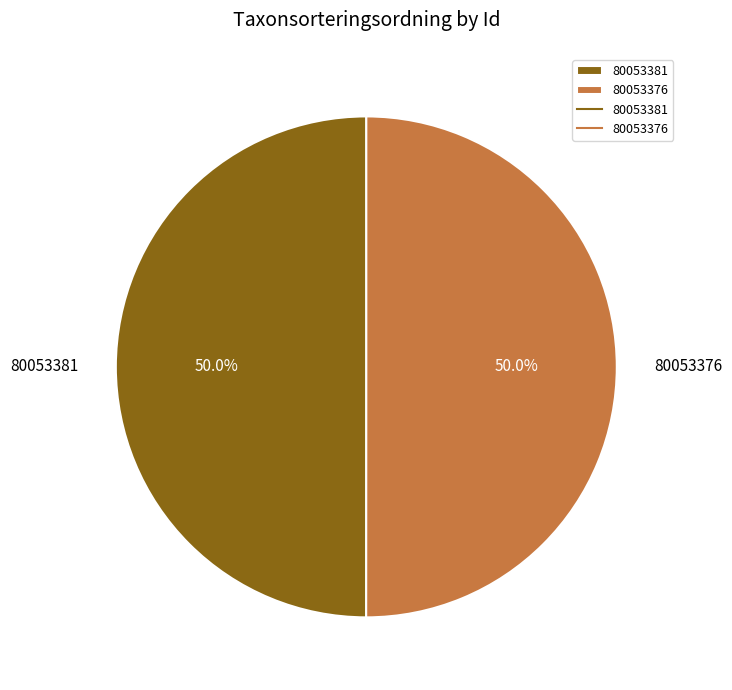

What portion of the pie excludes 80053376?

50.0%